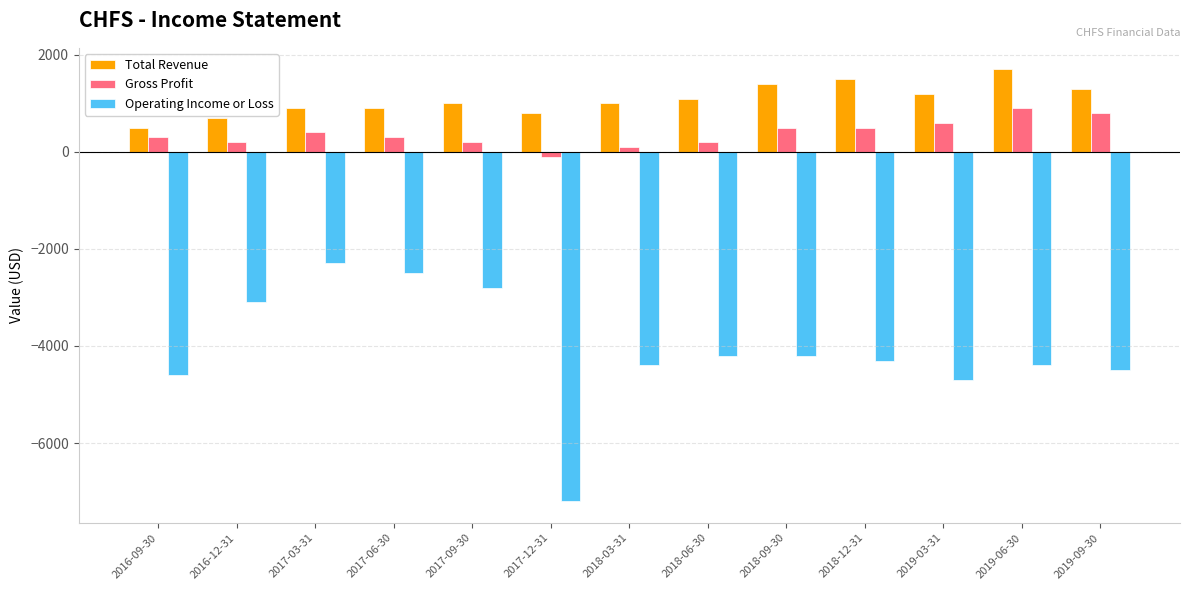

The Total Revenue series shows 461 at 2017-03-31. True or false?

False